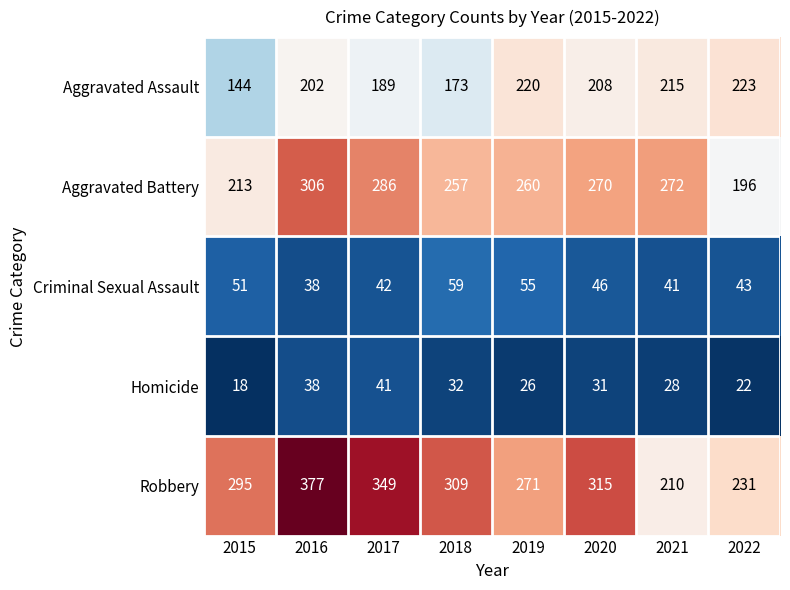

The Homicide series shows 26 at 2019. True or false?

True